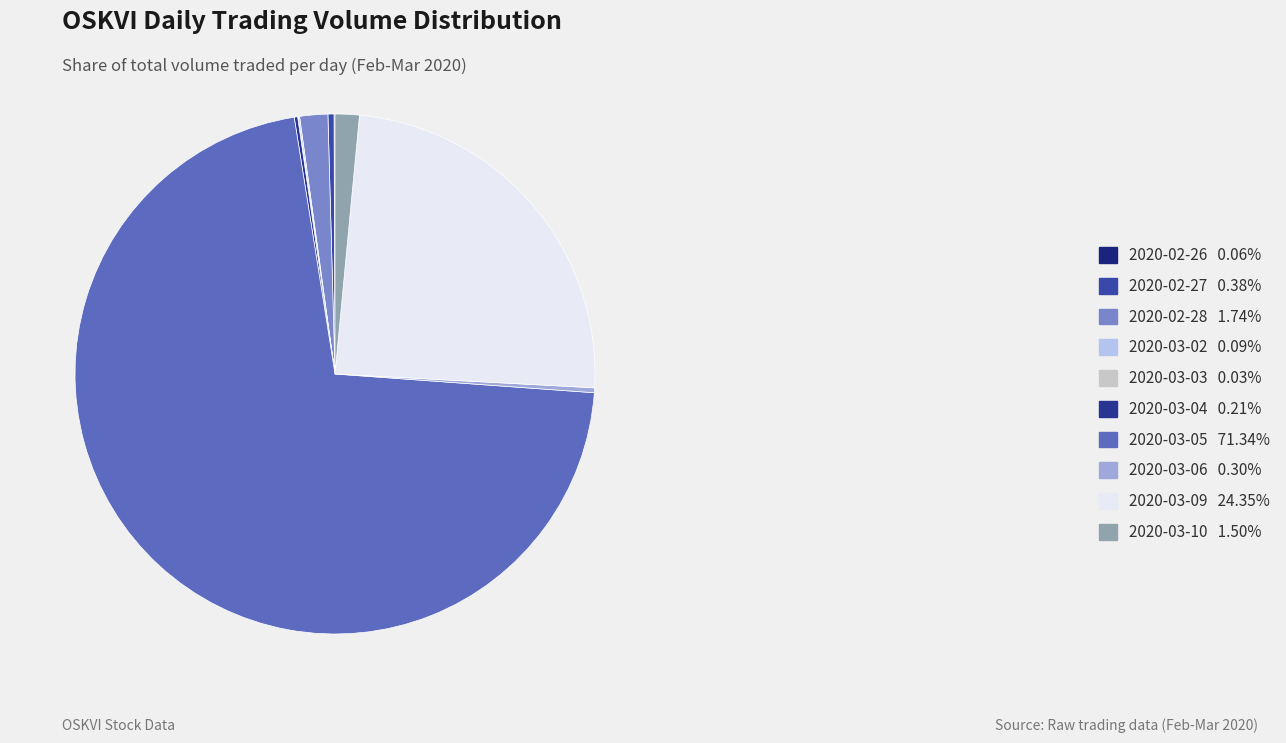

How much of the chart is everything except 2020-03-02?

99.9%